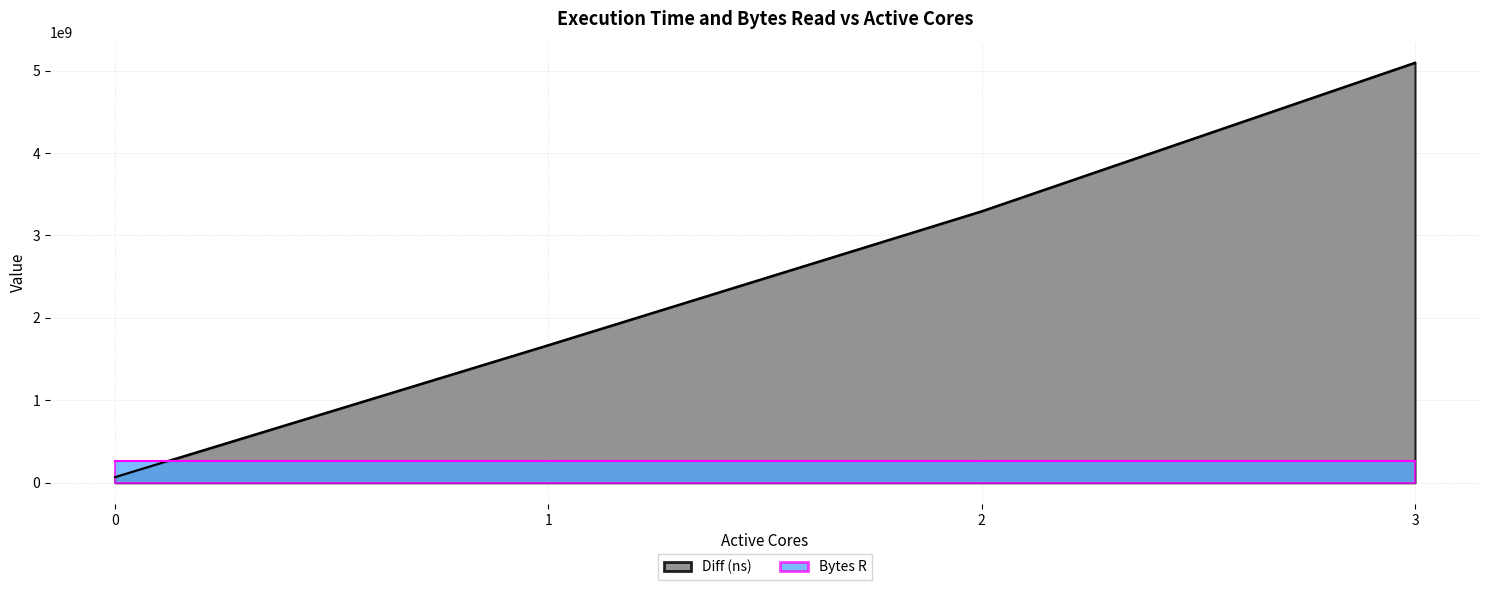

What is the value of the 4th point from the left?

5096252893